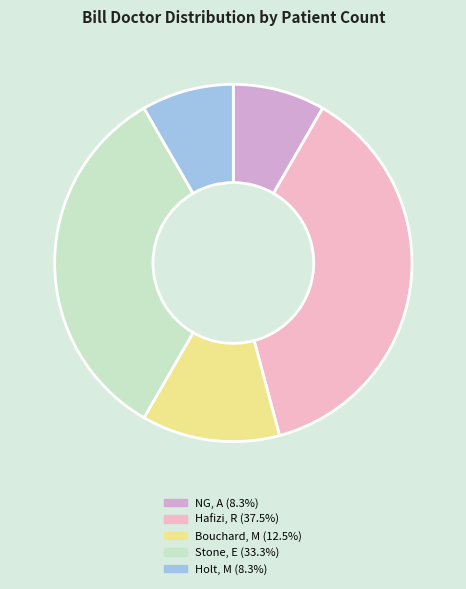

What percentage is the Holt, M slice, to the nearest percent?

8%